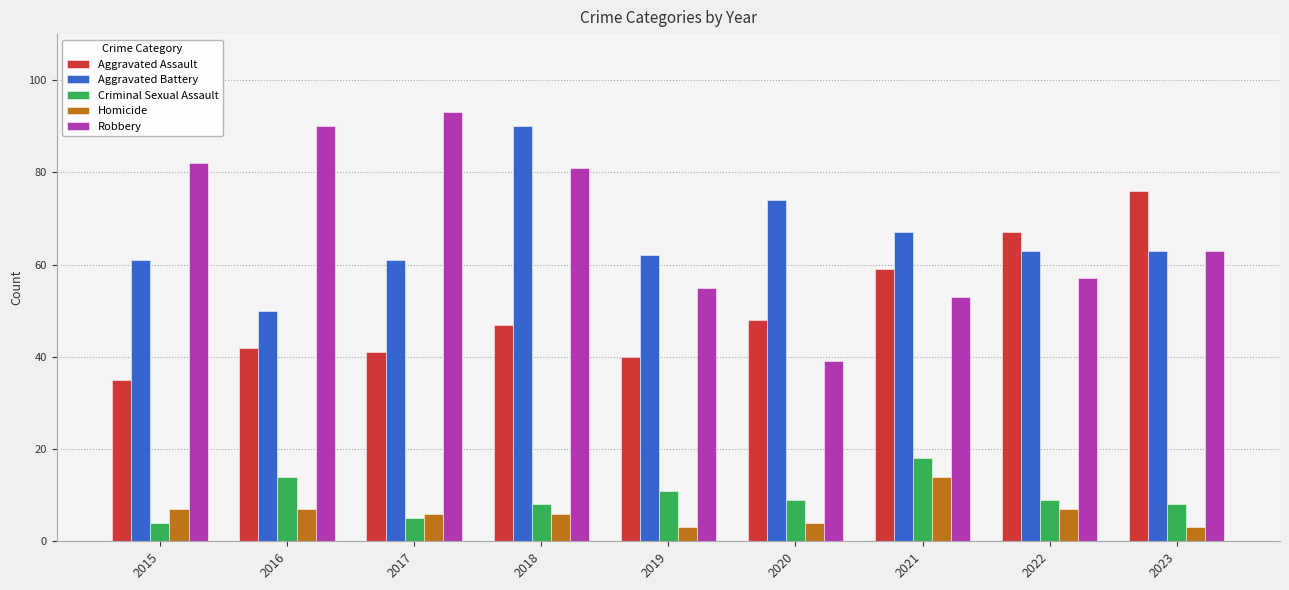

What is the sum of all Criminal Sexual Assault values?

86